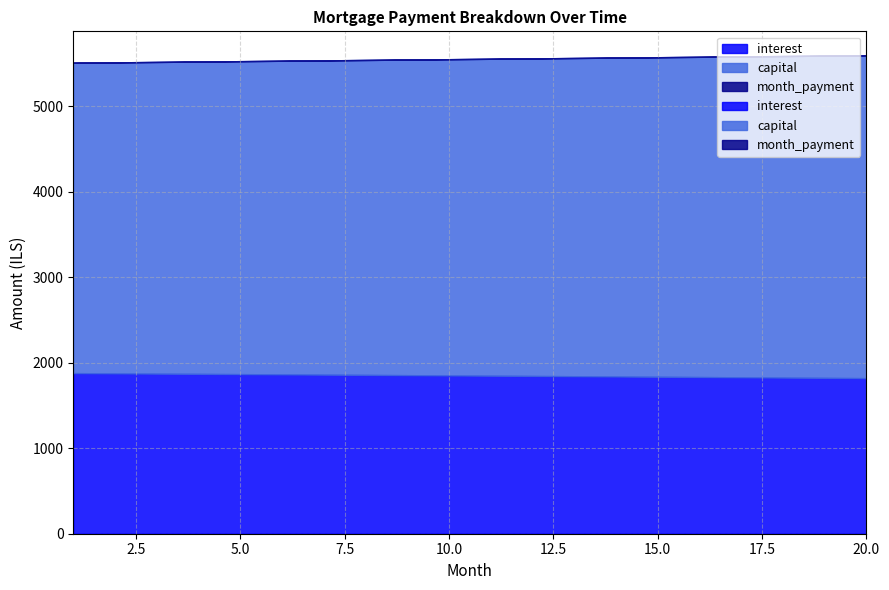

What is the greatest value displayed?

5597.3